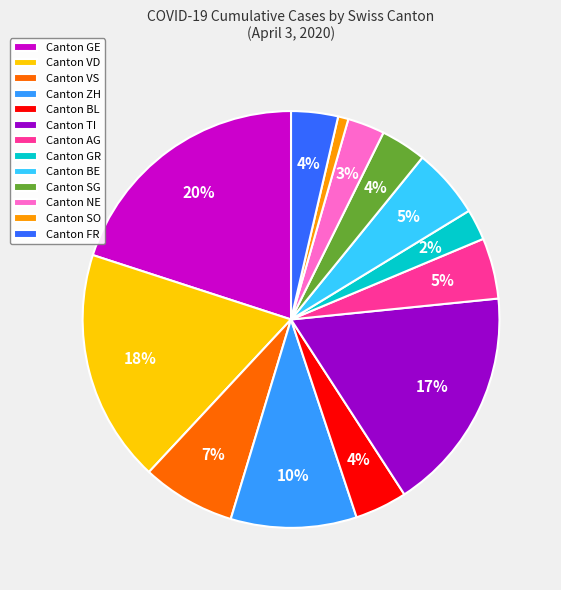

Combined, do Canton SG and Canton GR account for over 50%?

No